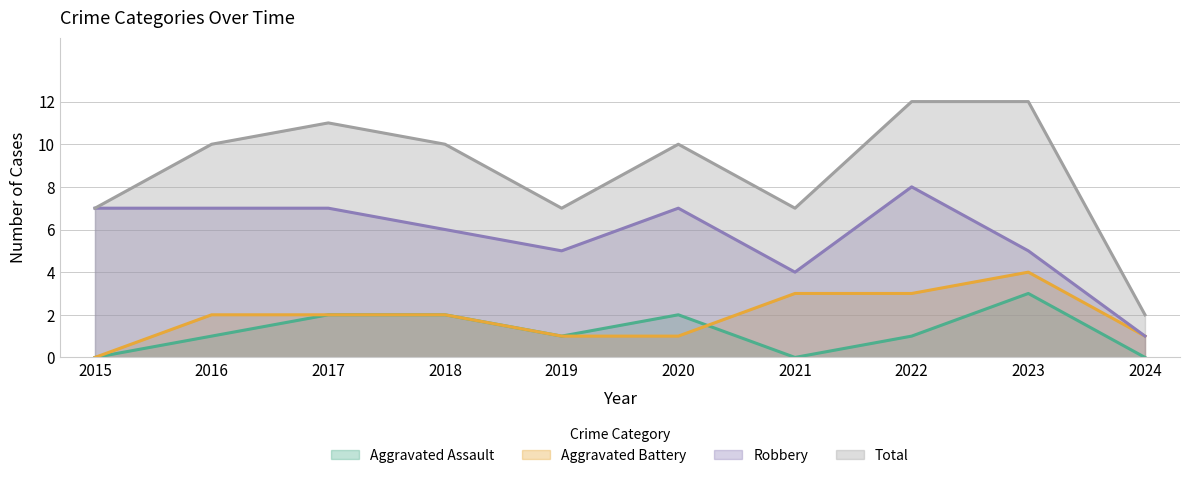

The value of Robbery at 2015 is 9. True or false?

False